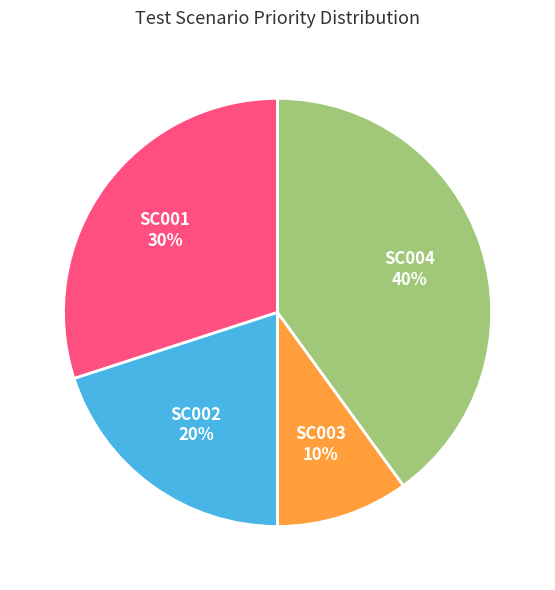

To the nearest percent, what is the average slice percentage?

25%